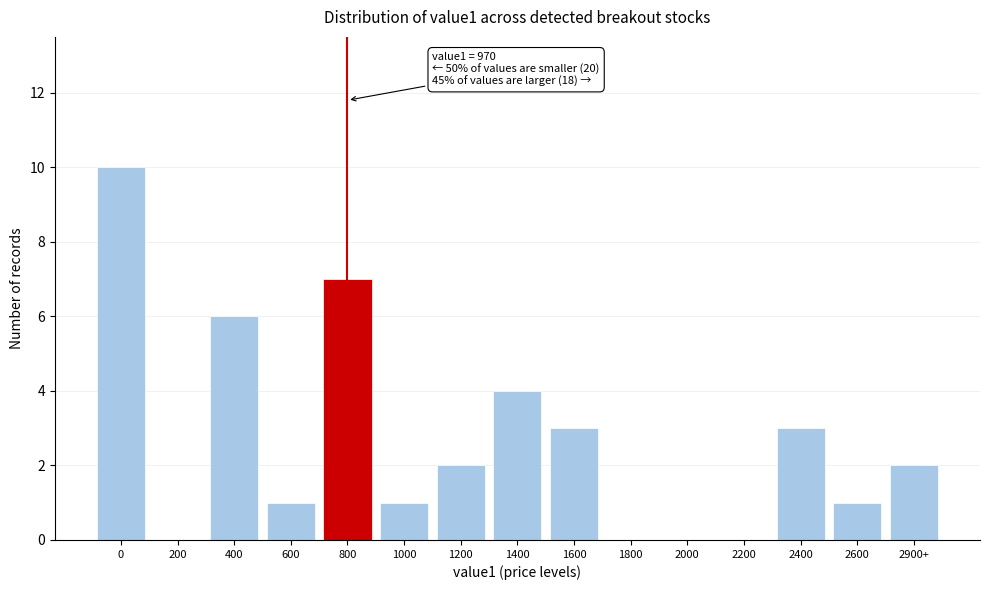

Reading left to right, what are all the values shown in this chart?

0=10	200=0	400=6	600=1	800=7	1000=1	1200=2	1400=4	1600=3	1800=0	2000=0	2200=0	2400=3	2600=1	2900+=2